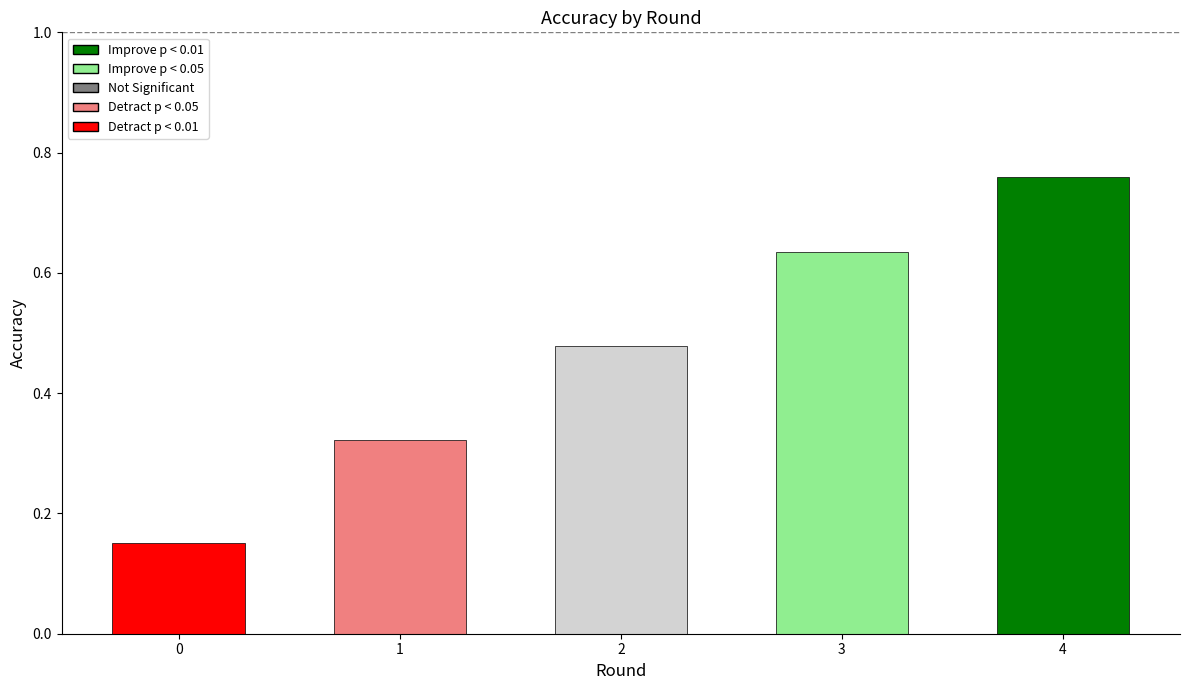

Count the number of data series in this chart.

1